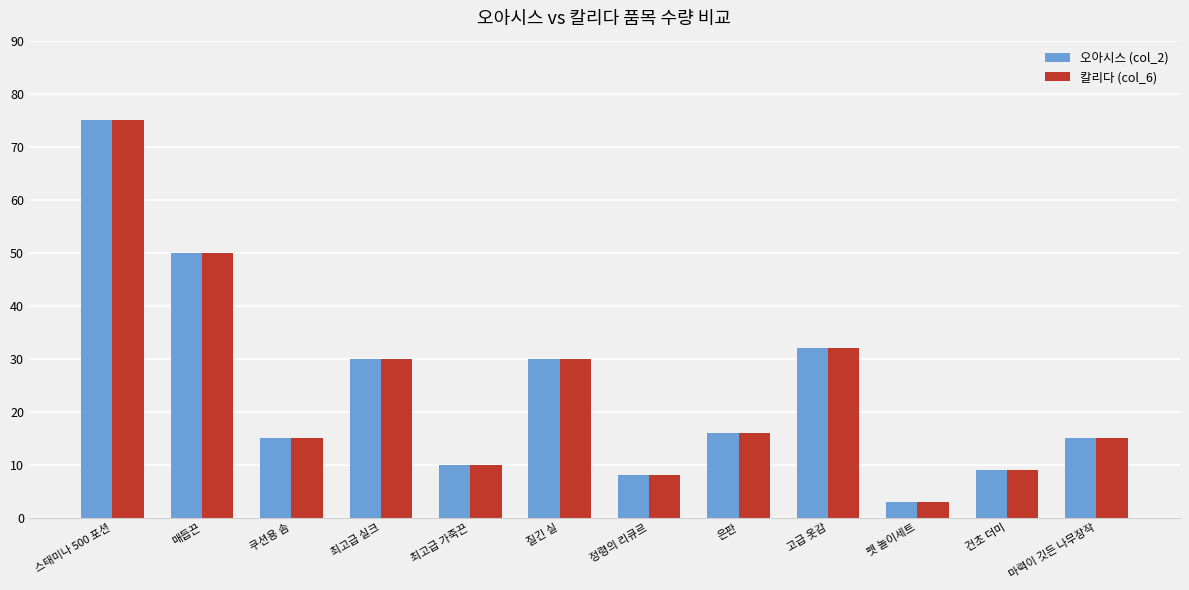

What is the total value across all series at 은판?

32